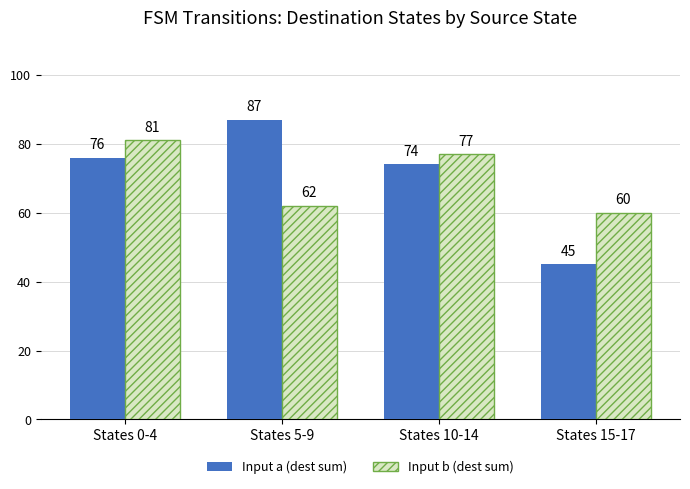

Reading right to left, extract all data points from this chart.

Input a (dest sum): States 15-17=45	States 10-14=74	States 5-9=87	States 0-4=76
Input b (dest sum): States 15-17=60	States 10-14=77	States 5-9=62	States 0-4=81